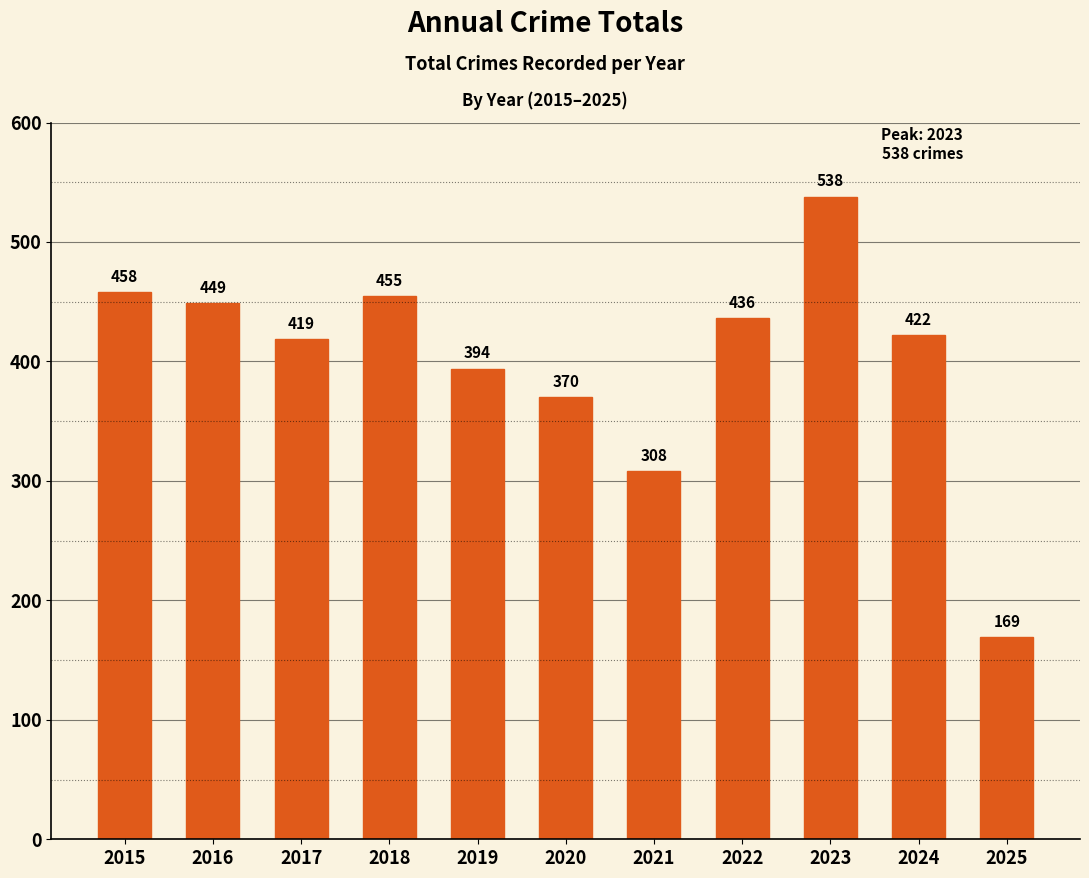

Is it true that the value at 2023 is 538?

True